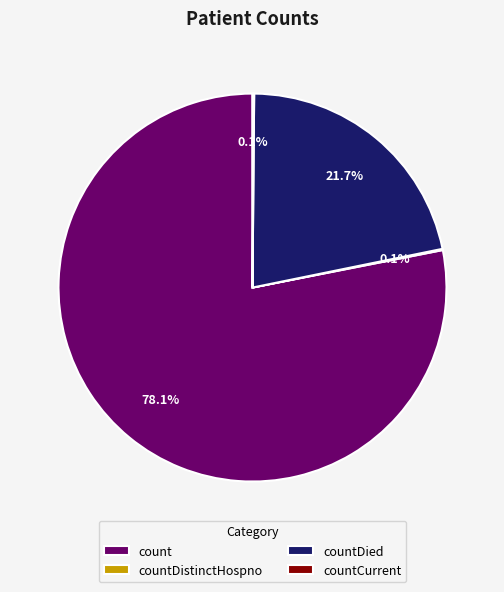

Which slice is the largest?

count